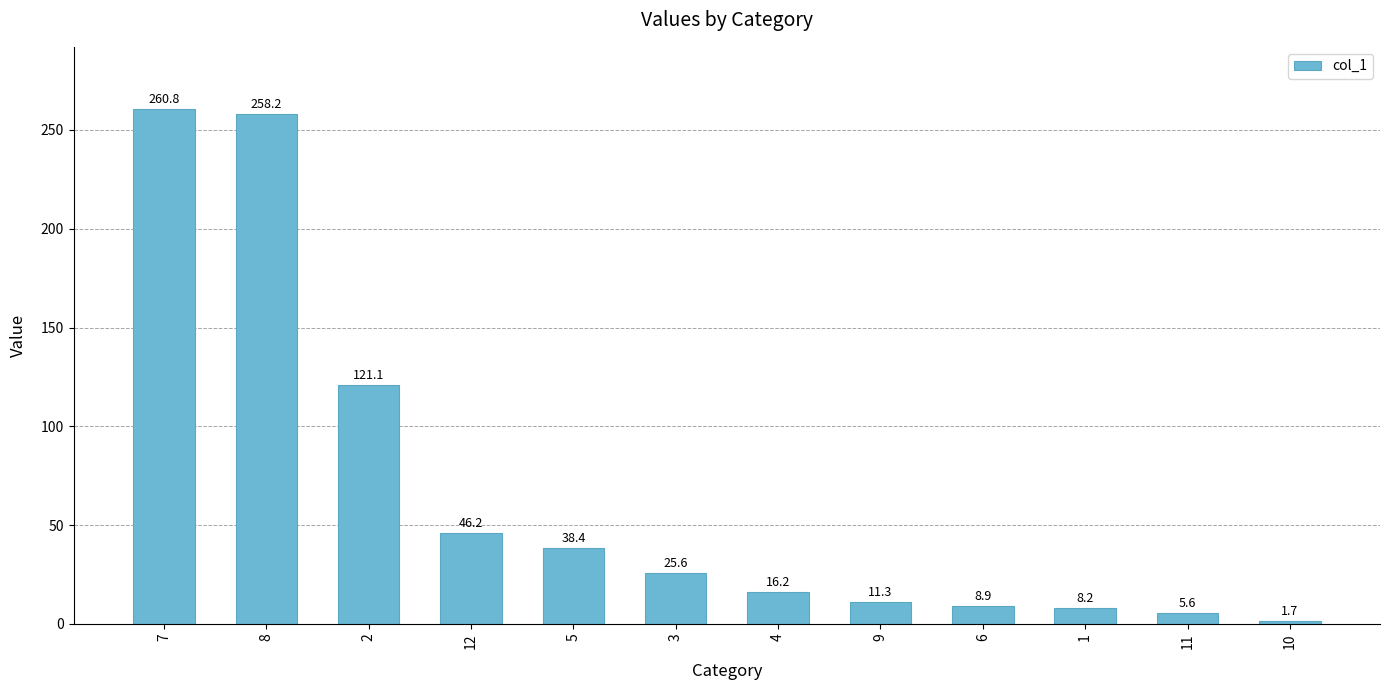

List the labels in order of value, smallest first.

10, 11, 1, 6, 9, 4, 3, 5, 12, 2, 8, 7